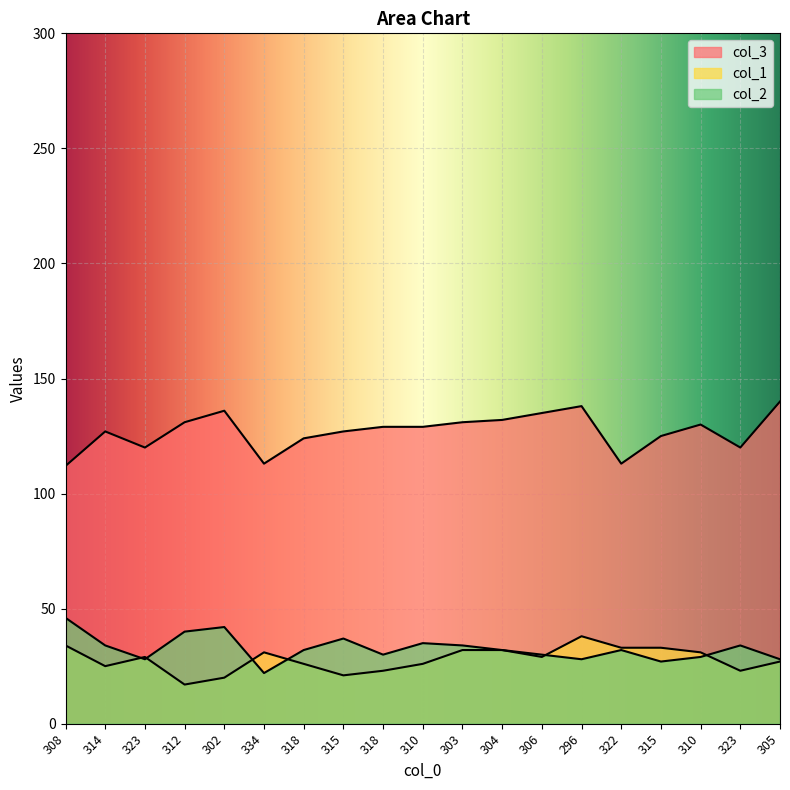

The col_1 series shows 20 at 302. True or false?

True